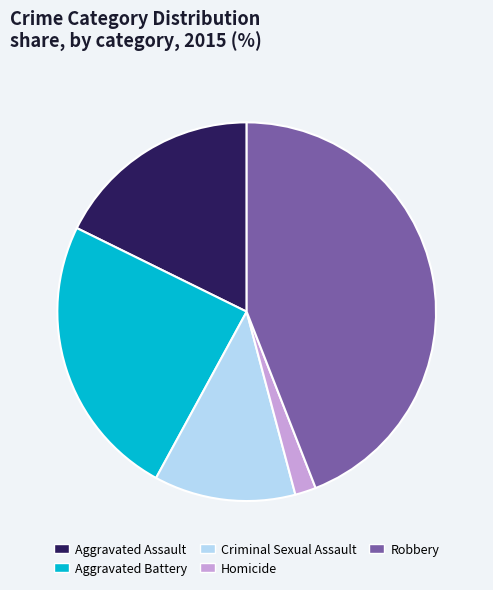

Which has a higher value, Aggravated Assault or Criminal Sexual Assault?

Aggravated Assault